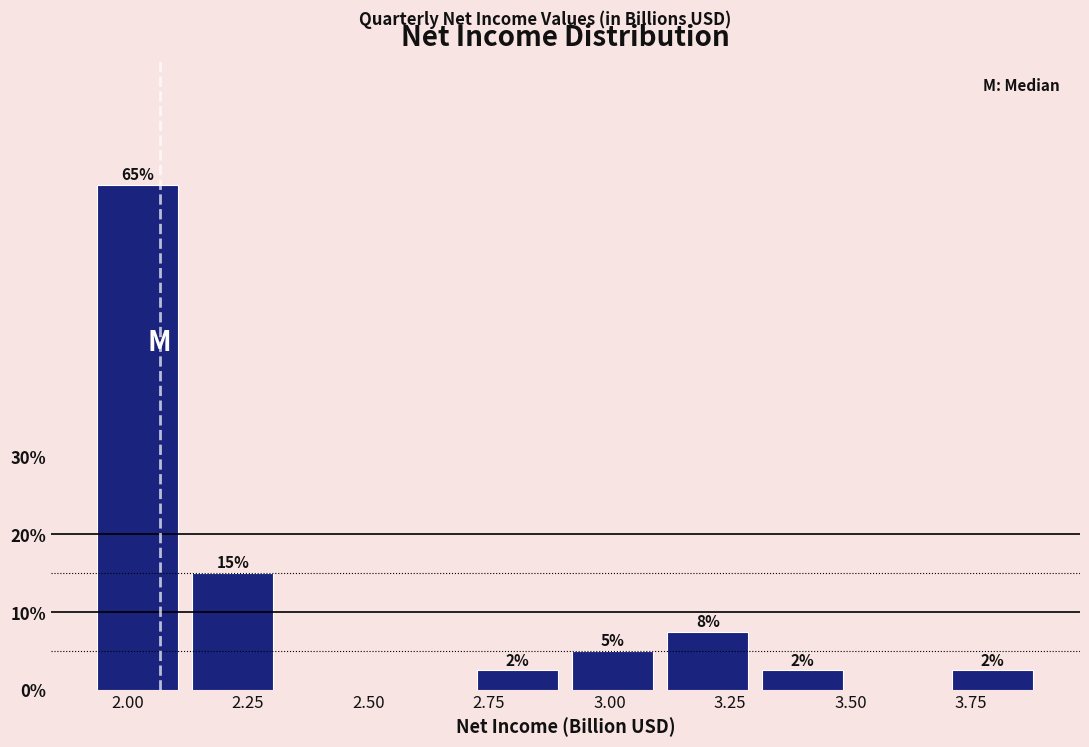

Read against the x-axis, roughly where is the centre of the tallest bar?

2.00